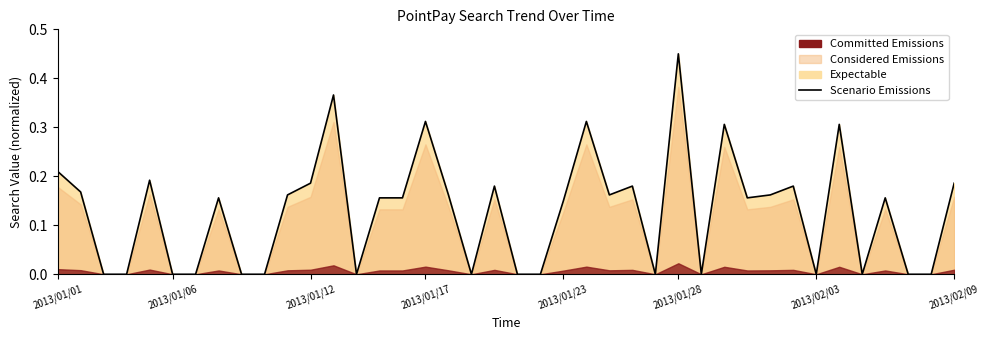

True or false: the data shows 0.3 at 2013/02/03.

False